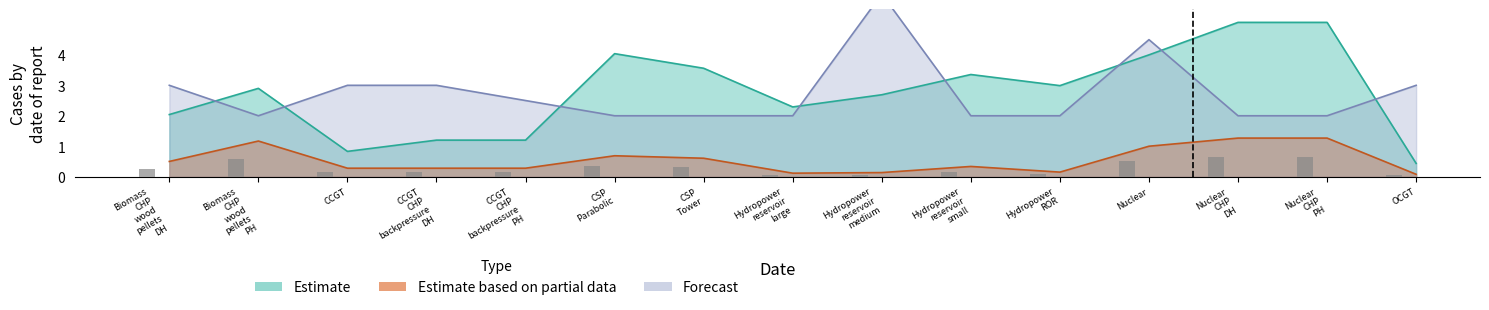

What is the highest value of the Estimate series?

5.1